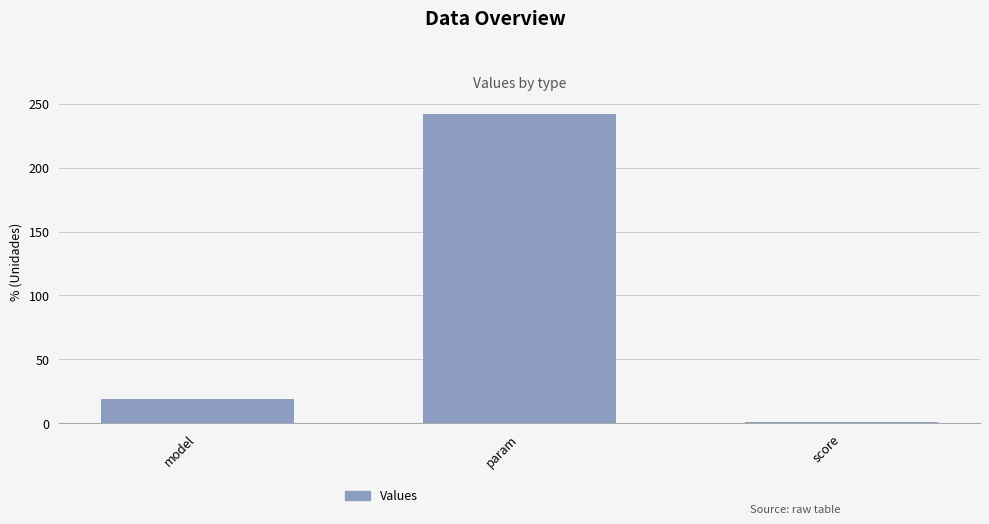

What is the greatest value displayed?

242.0